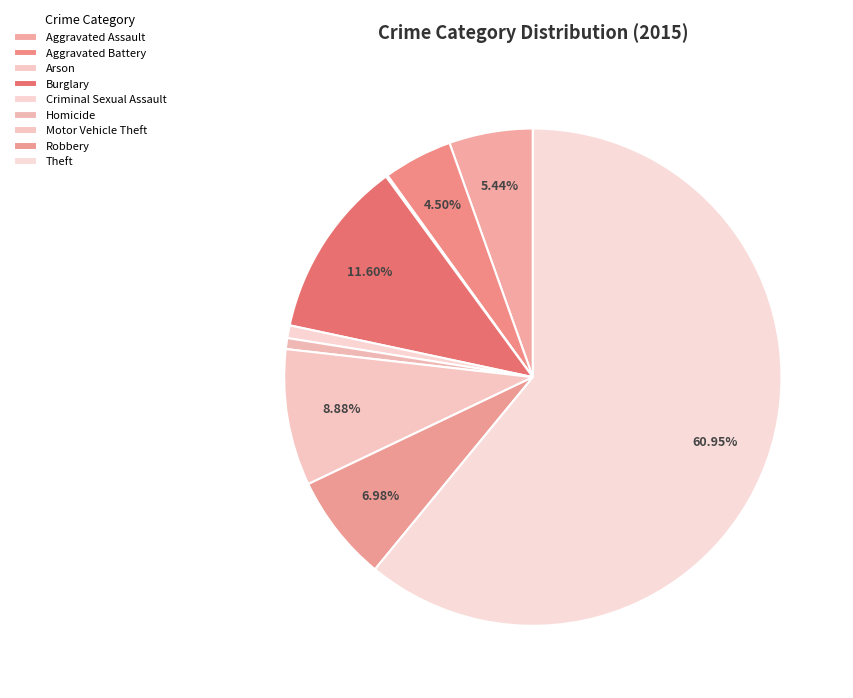

Is it true that Criminal Sexual Assault is 11% of the pie?

False